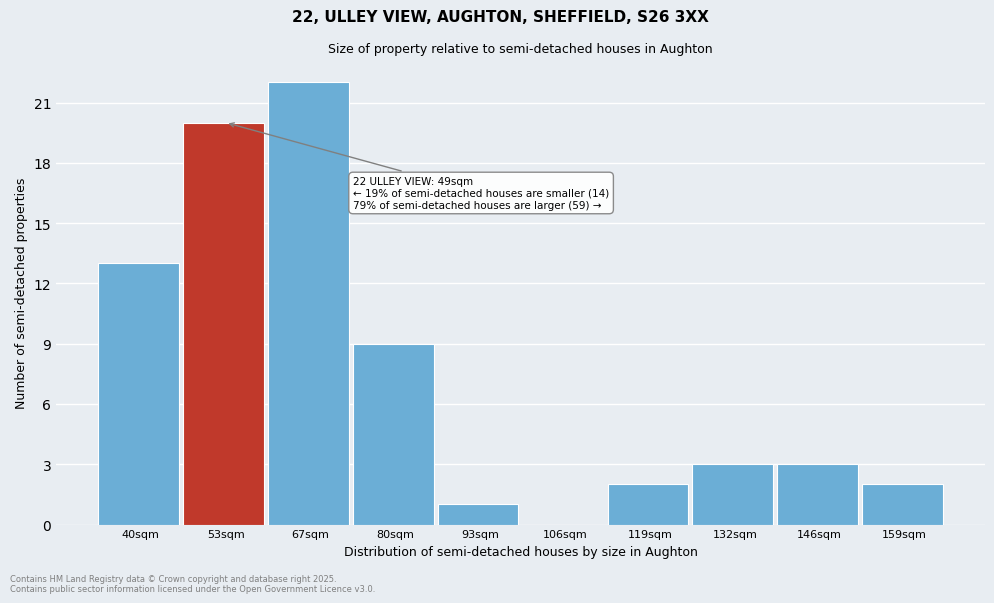

Reading left to right, what are all the values shown in this chart?

40sqm=13	53sqm=20	67sqm=22	80sqm=9	93sqm=1	106sqm=0	119sqm=2	132sqm=3	146sqm=3	159sqm=2